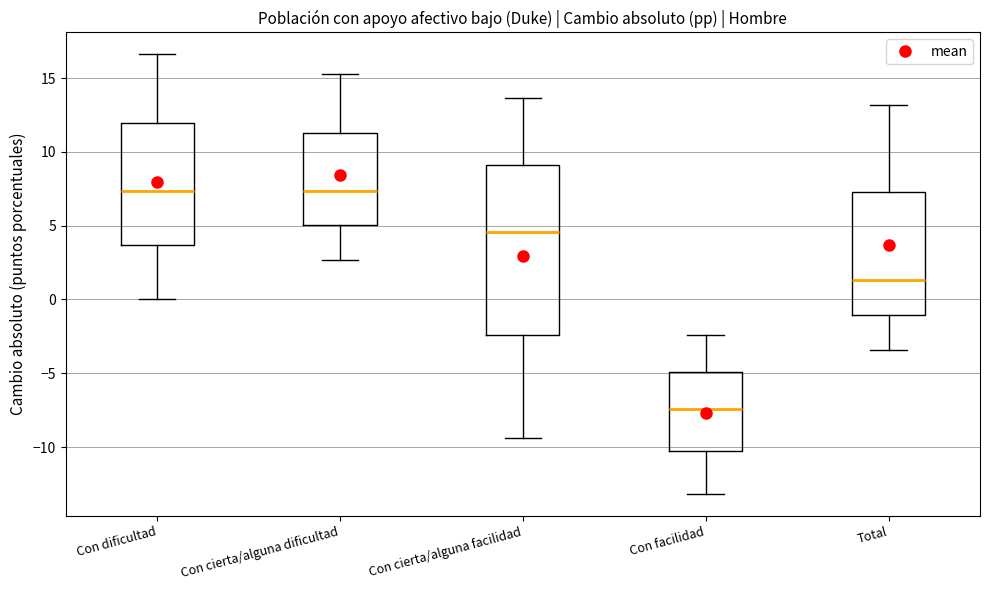

Reading left to right, transcribe this box plot: for each box, give where its median line is, the range the box spans, and where its two whiskers end, as read against the y-axis. The values are not printed on the chart, so give them approximately, as read against the axis.

Con dificultad: median 7.5, box 3.5 to 12.0, whiskers 0.0 to 16.5
Con cierta/alguna dificultad: median 7.5, box 5.0 to 11.5, whiskers 2.5 to 15.0
Con cierta/alguna facilidad: median 4.5, box -2.5 to 9.0, whiskers -9.5 to 13.5
Con facilidad: median -7.5, box -10.5 to -5.0, whiskers -13.0 to -2.5
Total: median 1.5, box -1.0 to 7.5, whiskers -3.5 to 13.0